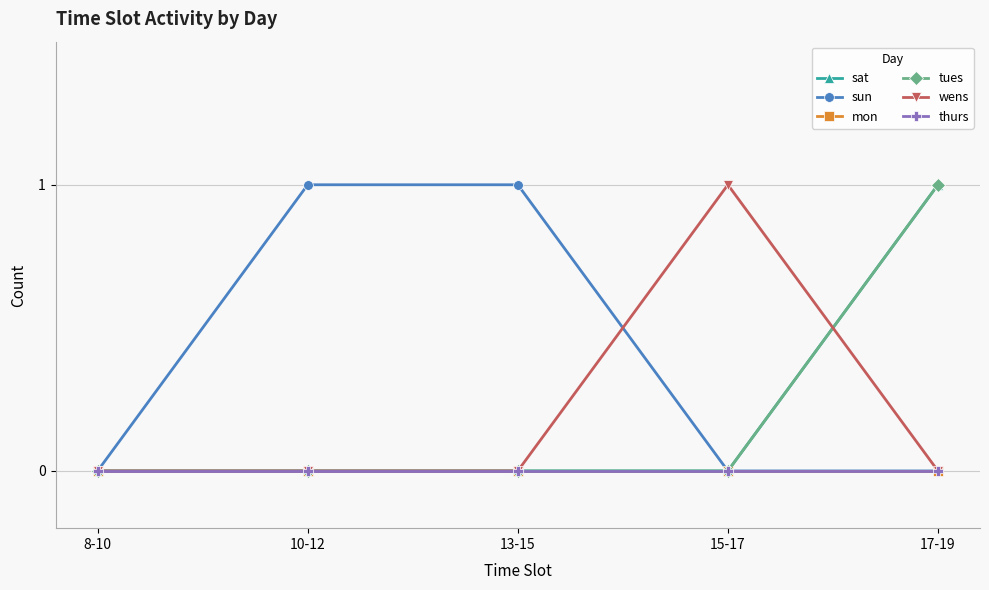

Is this an area chart (filled region under the line)?

No